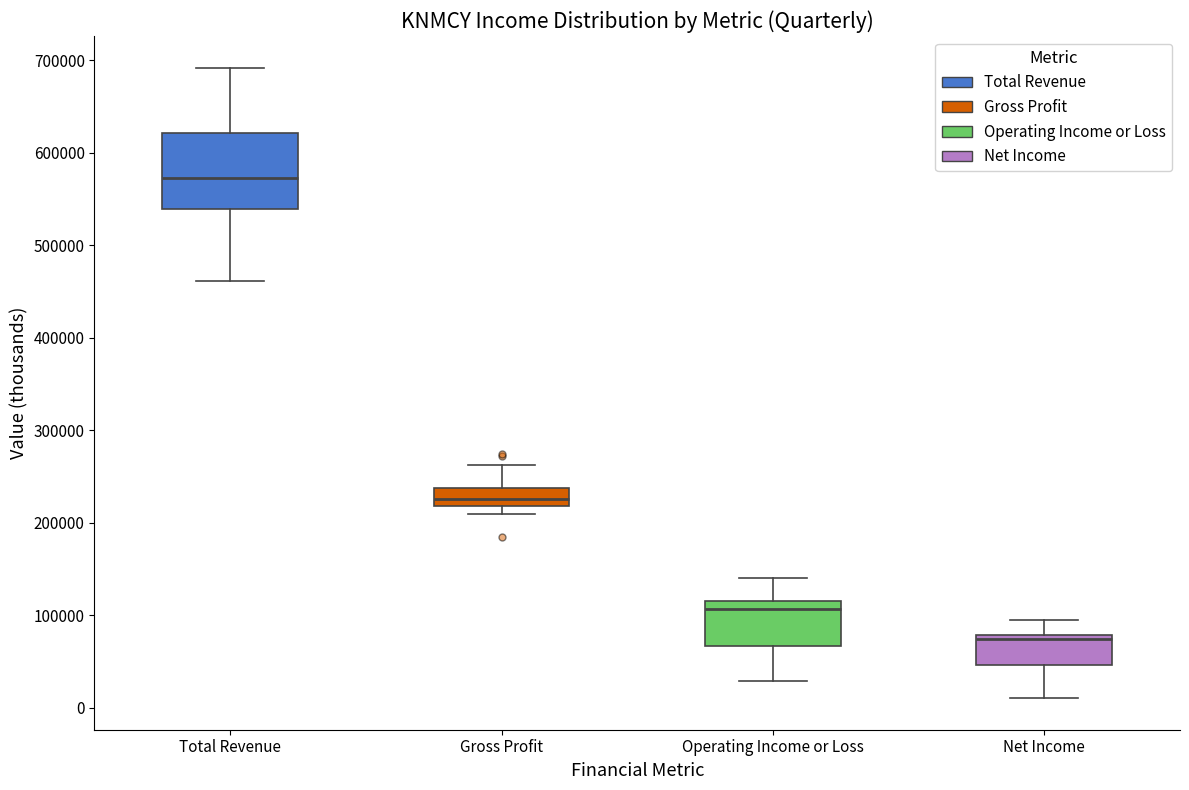

Which box's median line is the highest?

Total Revenue